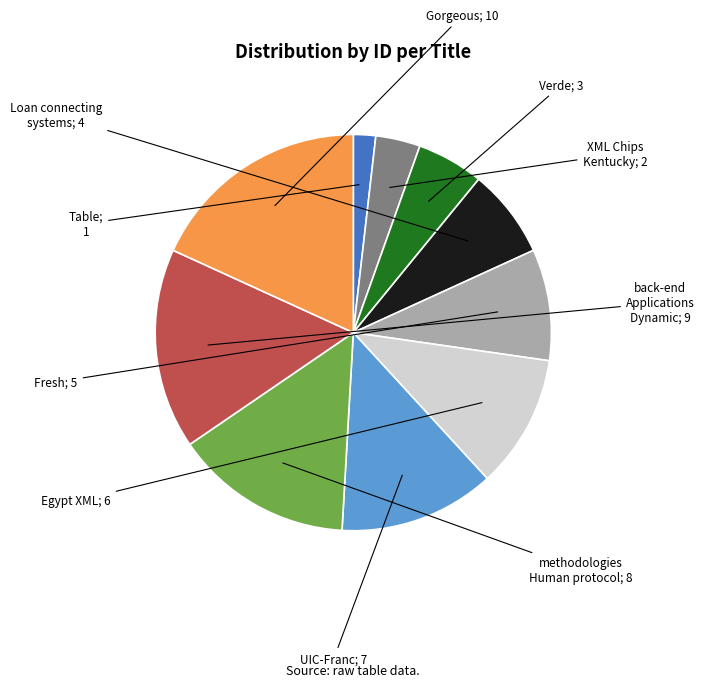

Is there a majority slice in this chart?

No